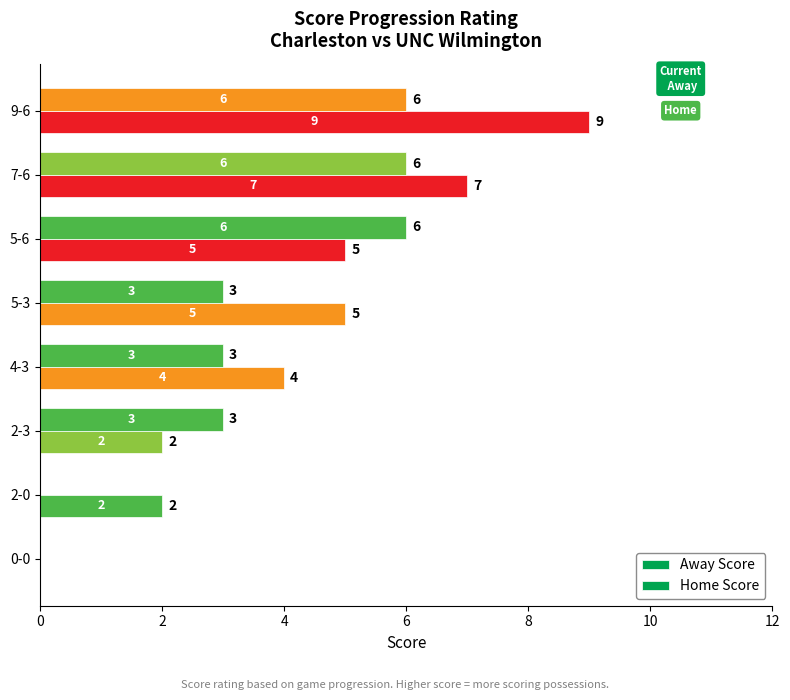

How many series are shown in this chart?

2